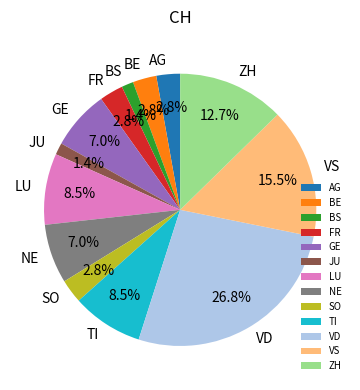

Which slice is the largest?

VD